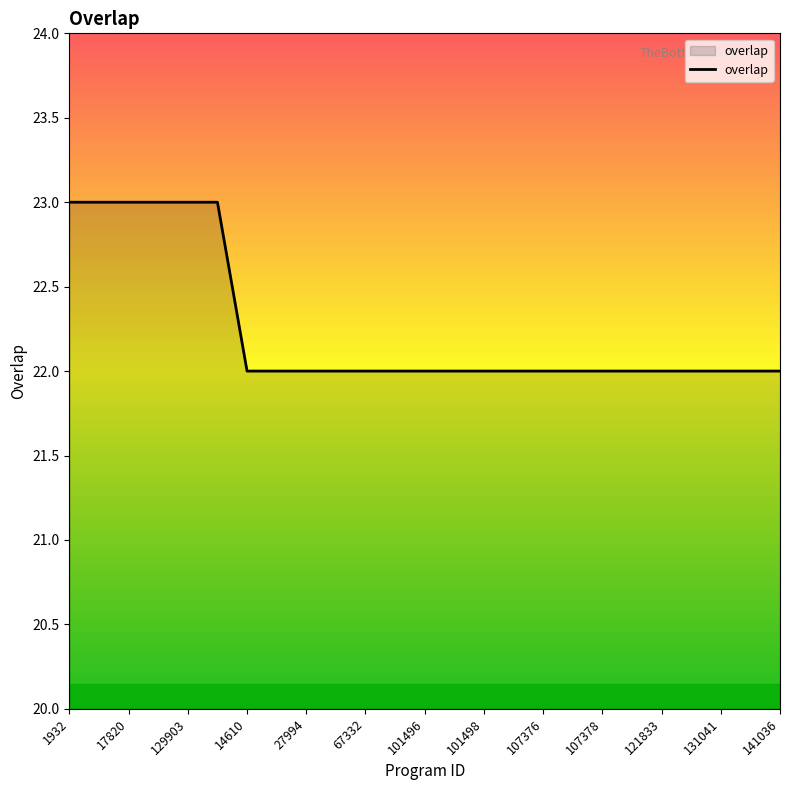

What is the minimum value shown in the chart?

22